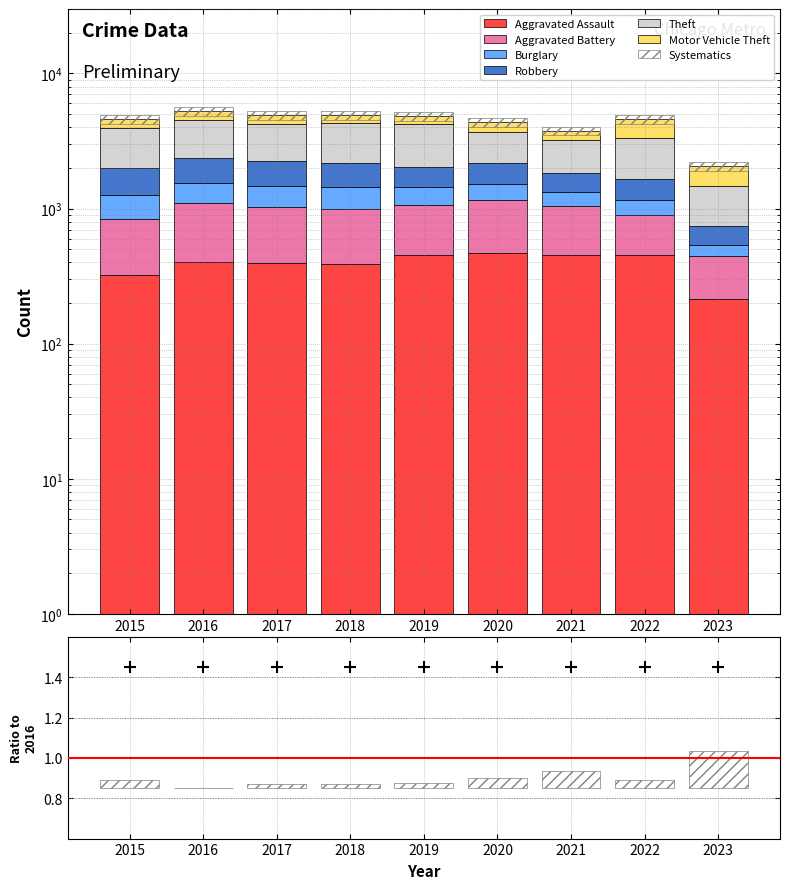

How many groups of bars are there?

9